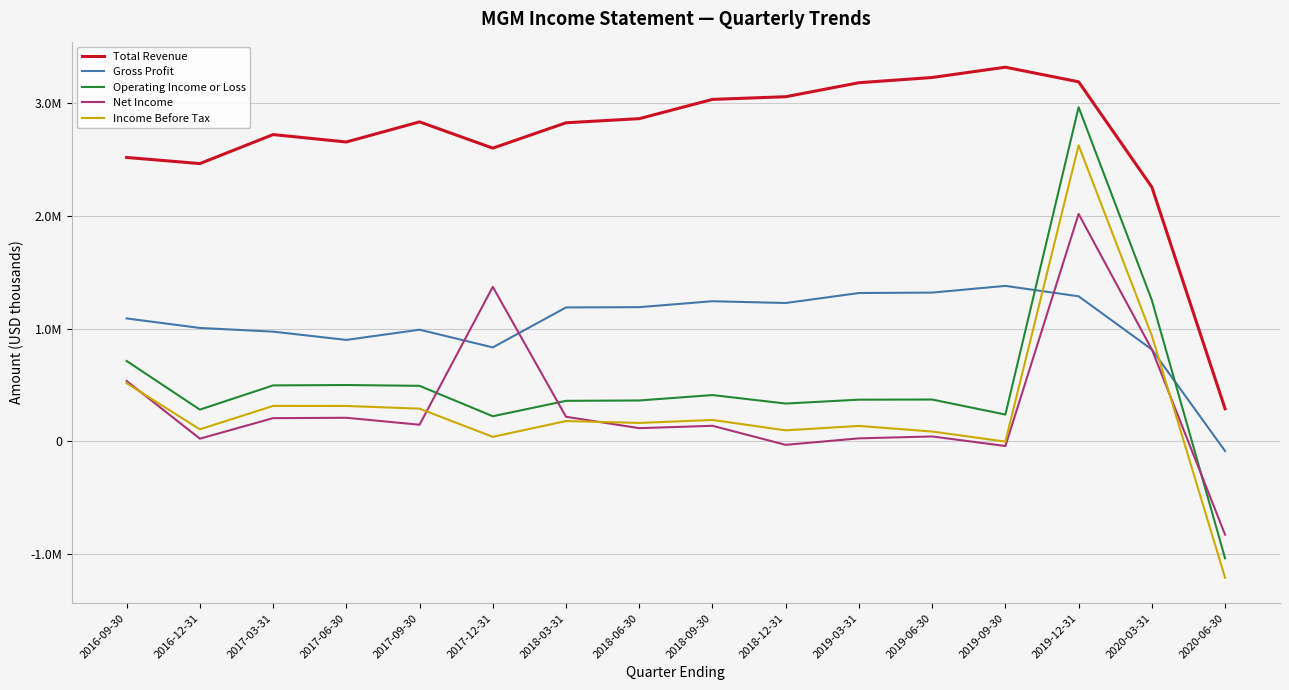

Reading left to right, list all the values displayed in this chart.

Total Revenue: 2515100	2460800	2717600	2652100	2830200	2597600	2822200	2858700	3029300	3052900	3176900	3223200	3314400	3185100	2252800	289800
Gross Profit: 1089600	1005300	972600	899300	989800	833000	1187000	1189300	1241900	1226100	1314500	1318400	1377800	1285500	814600	-84600
Operating Income or Loss: 712700	282000	496500	499900	492700	223400	359700	363100	410900	335800	370200	371400	238400	2960100	1250800	-1034500
Net Income: 535600	24700	206400	209800	148300	1369100	218800	117800	138700	-29900	27500	44400	-40200	2014800	814900	-825100
Income Before Tax: 516300	107400	314700	314500	290500	41100	180900	164100	190500	98500	137700	87900	-1200	2622300	936800	-1206700